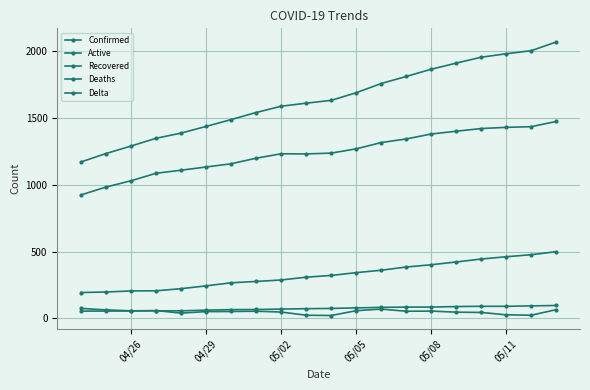

Does the chart have visible grid lines?

Yes